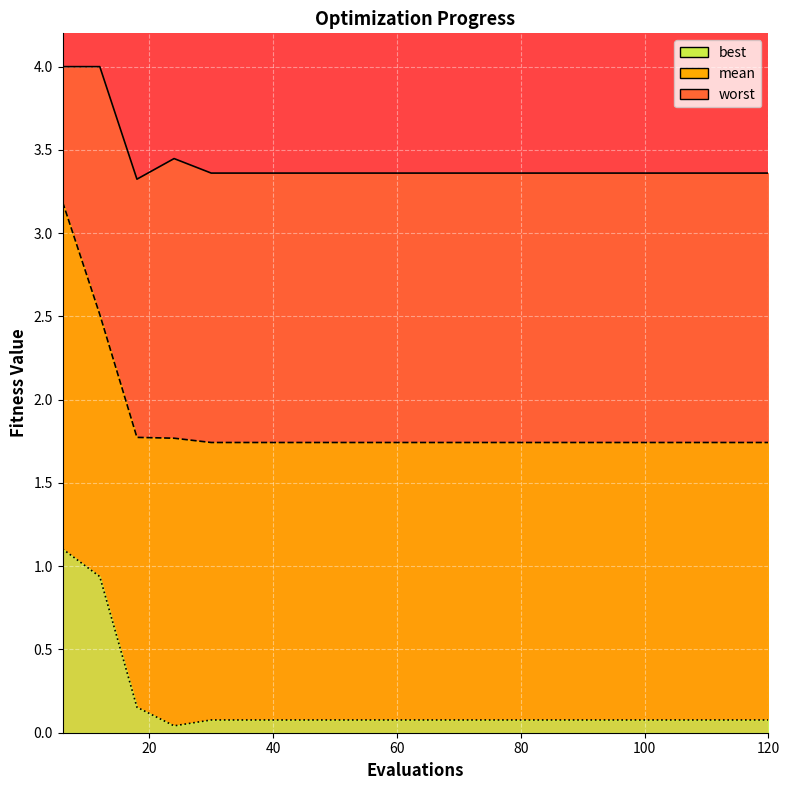

How many lines are shown in the chart?

3